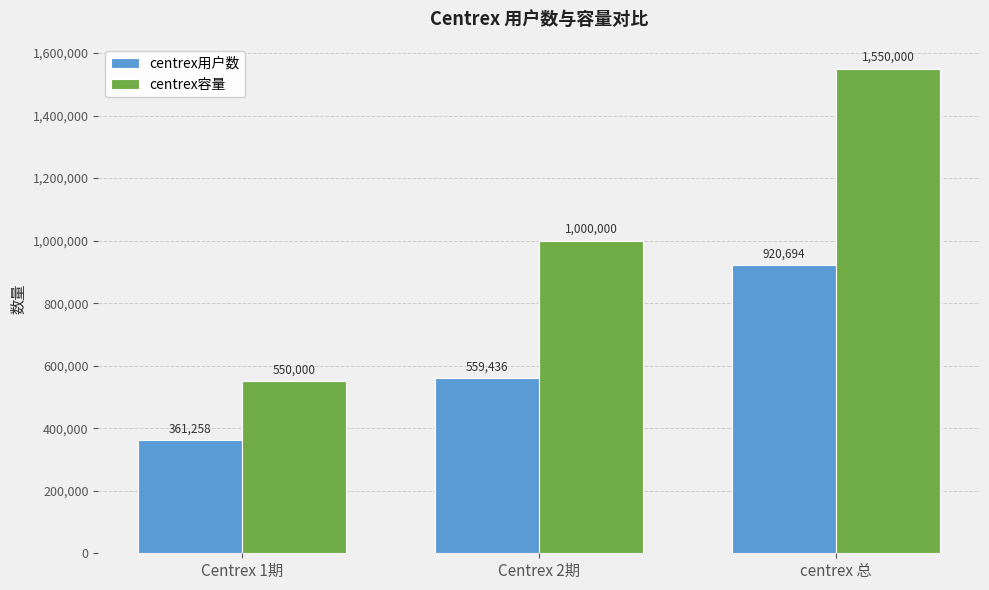

What position from the left is centrex 总?

3